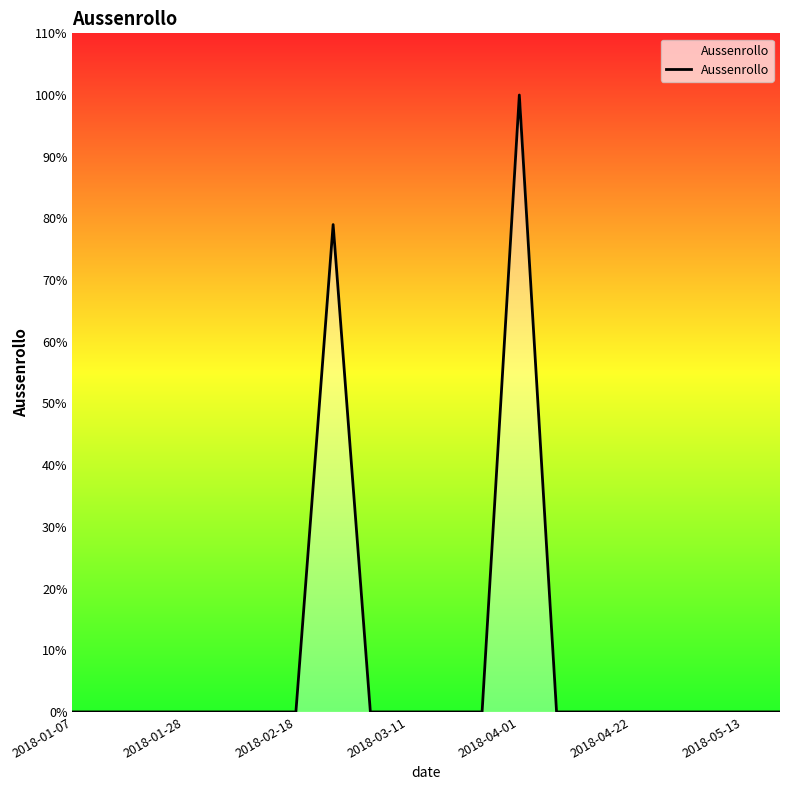

What is the difference between the maximum and minimum values?

100